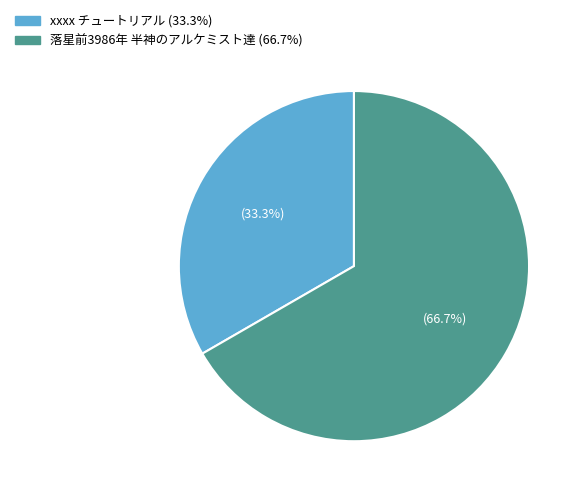

Which slice is the largest?

落星前3986年 半神のアルケミスト達